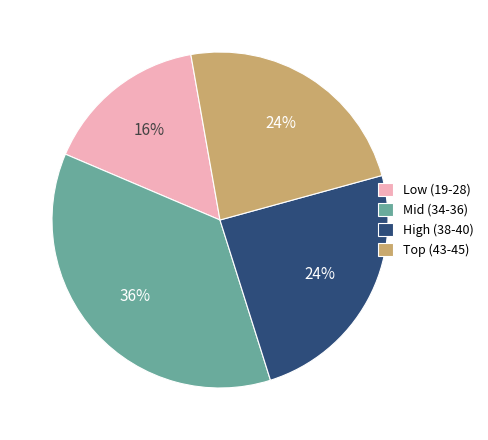

To the nearest percent, what is the average slice percentage?

25%